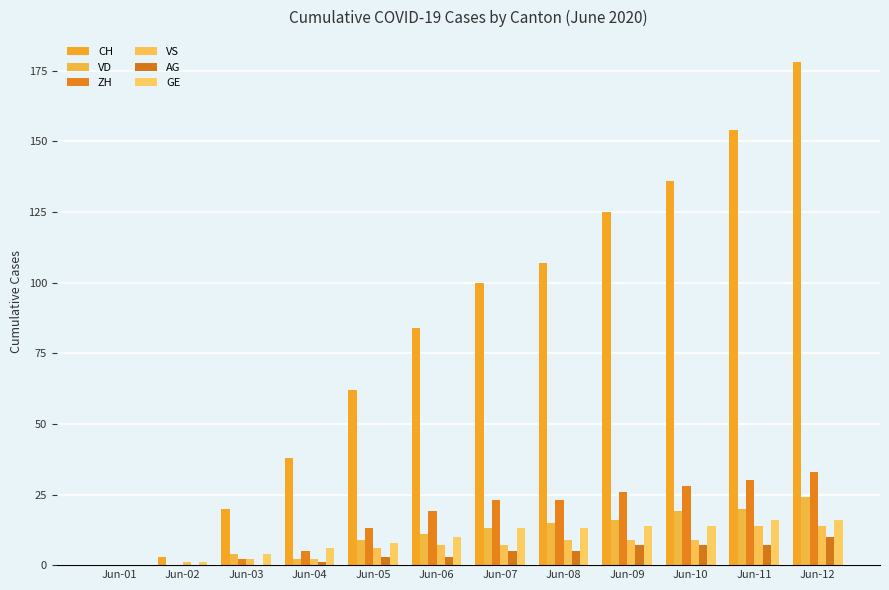

The value of CH at Jun-11 is 99. True or false?

False